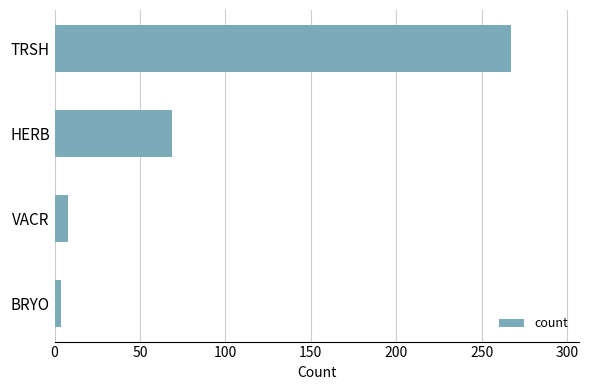

At which label is the value closest to 135?

HERB